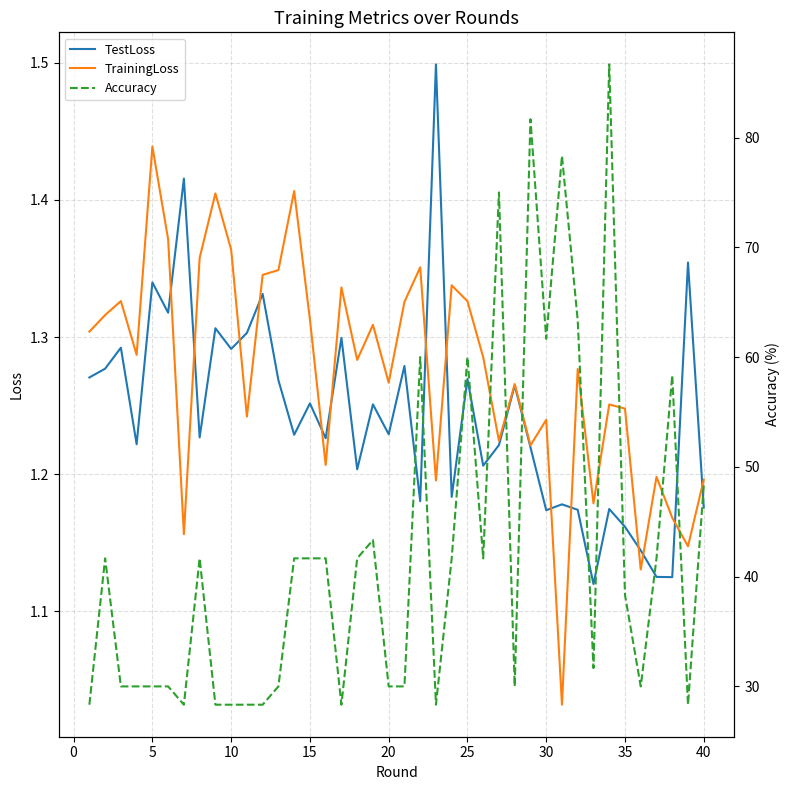

Reading left to right, list all the values displayed in this chart.

TestLoss: 1.3	1.3	1.3	1.2	1.3	1.3	1.4	1.2	1.3	1.3	1.3	1.3	1.3	1.2	1.3	1.2	1.3	1.2	1.3	1.2	1.3	1.2	1.5	1.2	1.3	1.2	1.2	1.3	1.2	1.2	1.2	1.2	1.1	1.2	1.2	1.1	1.1	1.1	1.4	1.2
TrainingLoss: 1.3	1.3	1.3	1.3	1.4	1.4	1.2	1.4	1.4	1.4	1.2	1.3	1.3	1.4	1.3	1.2	1.3	1.3	1.3	1.3	1.3	1.4	1.2	1.3	1.3	1.3	1.2	1.3	1.2	1.2	1.0	1.3	1.2	1.3	1.2	1.1	1.2	1.2	1.1	1.2
Accuracy: 28.3	41.7	30.0	30.0	30.0	30.0	28.3	41.7	28.3	28.3	28.3	28.3	30.0	41.7	41.7	41.7	28.3	41.7	43.3	30.0	30.0	60.0	28.3	41.7	60.0	41.7	75.0	30.0	81.7	61.7	78.3	63.3	31.7	86.7	38.3	30.0	41.7	58.3	28.3	48.3